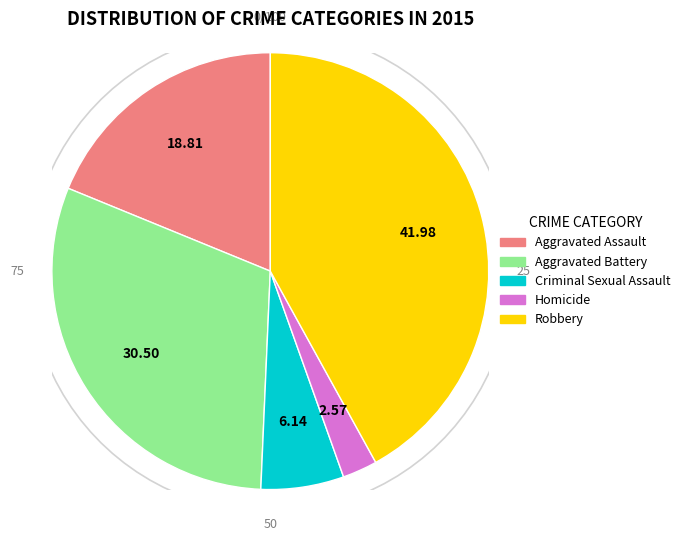

To the nearest percent, what portion does Criminal Sexual Assault represent?

6%